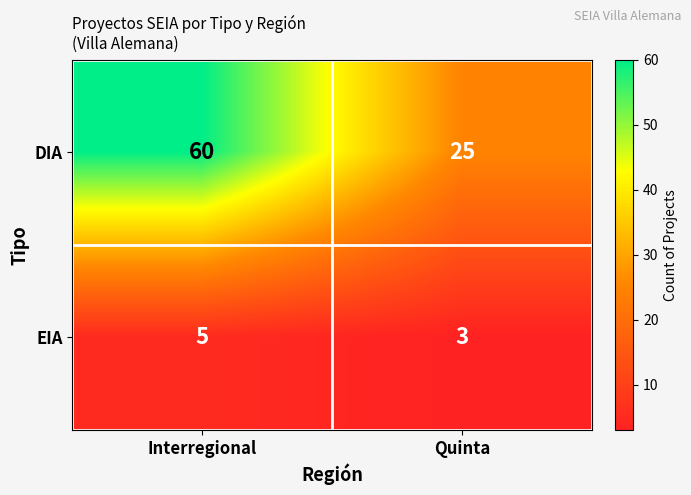

What is the smallest value displayed?

3